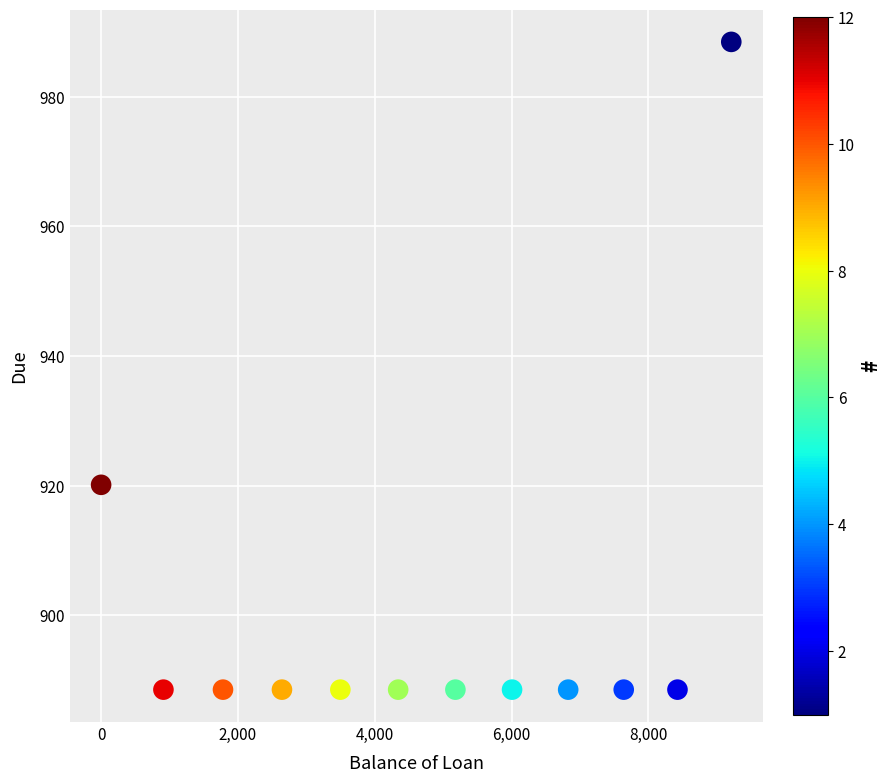

What is the average Y value?

899.5